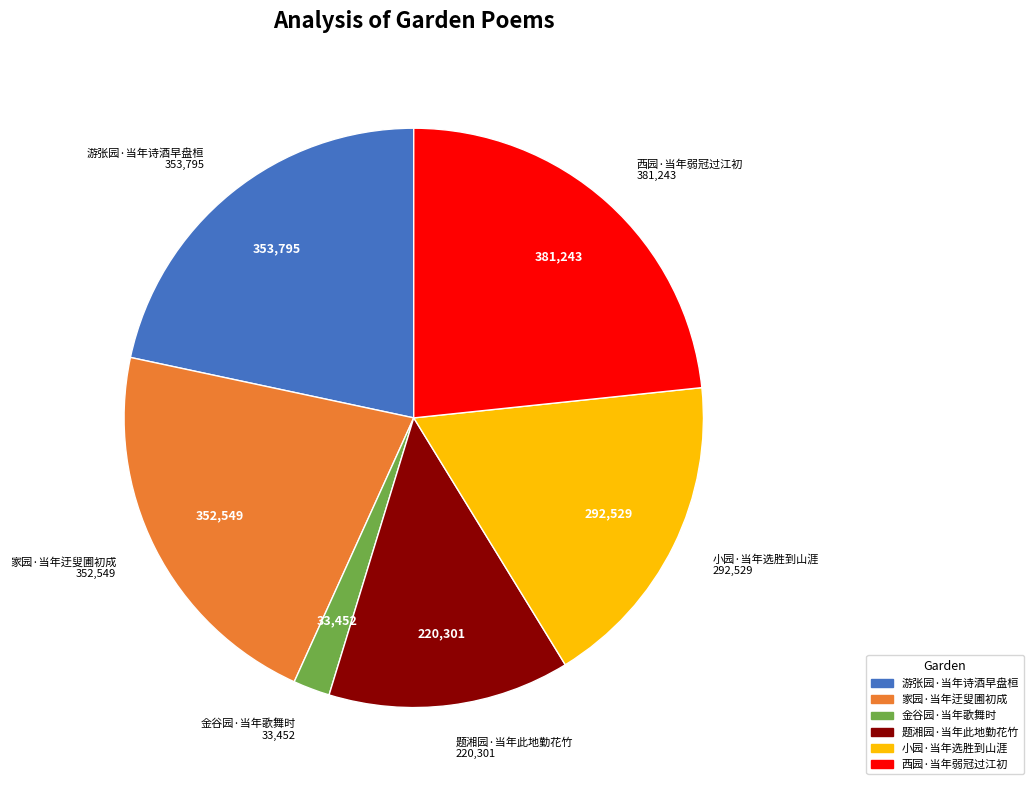

Is it true that 游张园·当年诗酒早盘桓 is 33% of the pie?

False